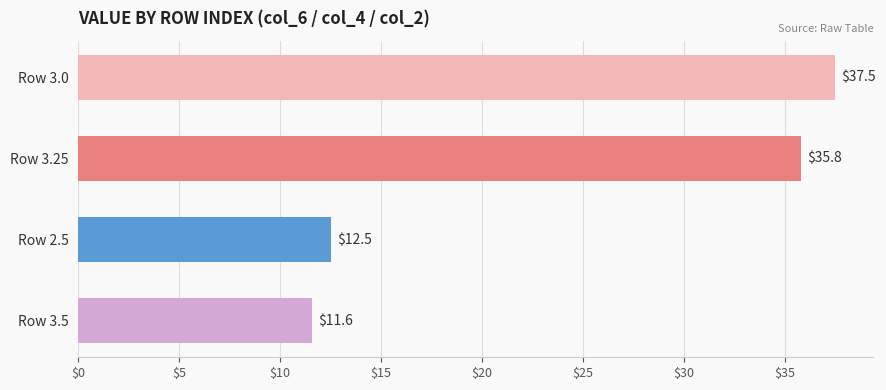

Read the value at Row 2.5.

12.5